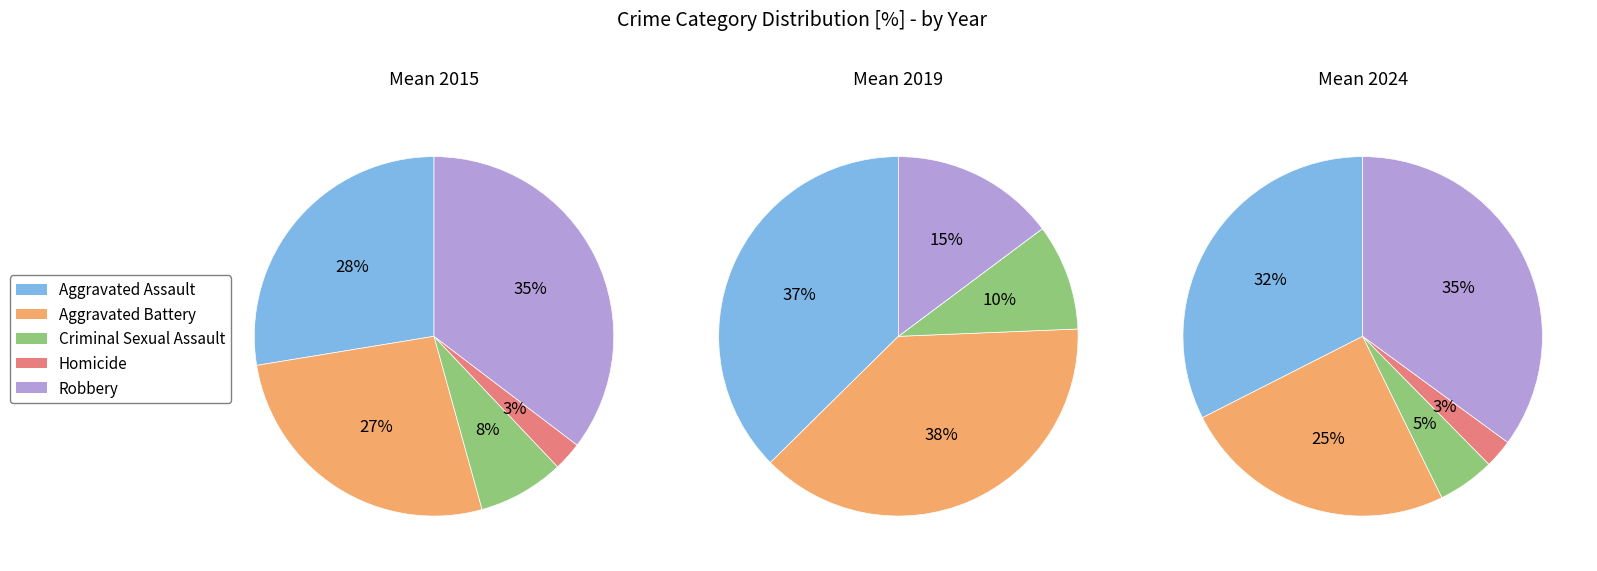

What percentage is NOT represented by Robbery?

64.7%